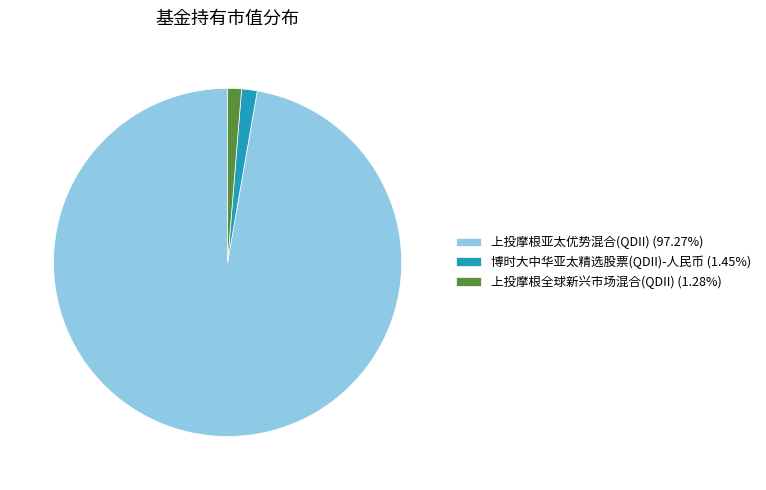

Which slice represents more than half of the pie?

上投摩根亚太优势混合(QDII)